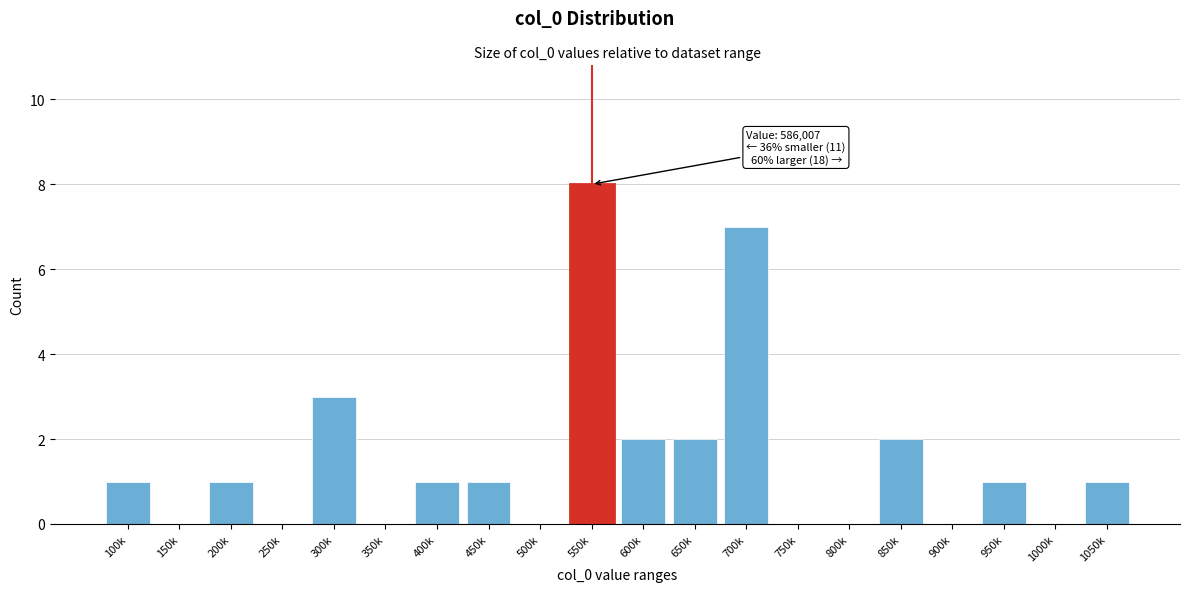

Reading left to right, transcribe all the data shown in this chart.

100k=1	150k=0	200k=1	250k=0	300k=3	350k=0	400k=1	450k=1	500k=0	550k=8	600k=2	650k=2	700k=7	750k=0	800k=0	850k=2	900k=0	950k=1	1000k=0	1050k=1